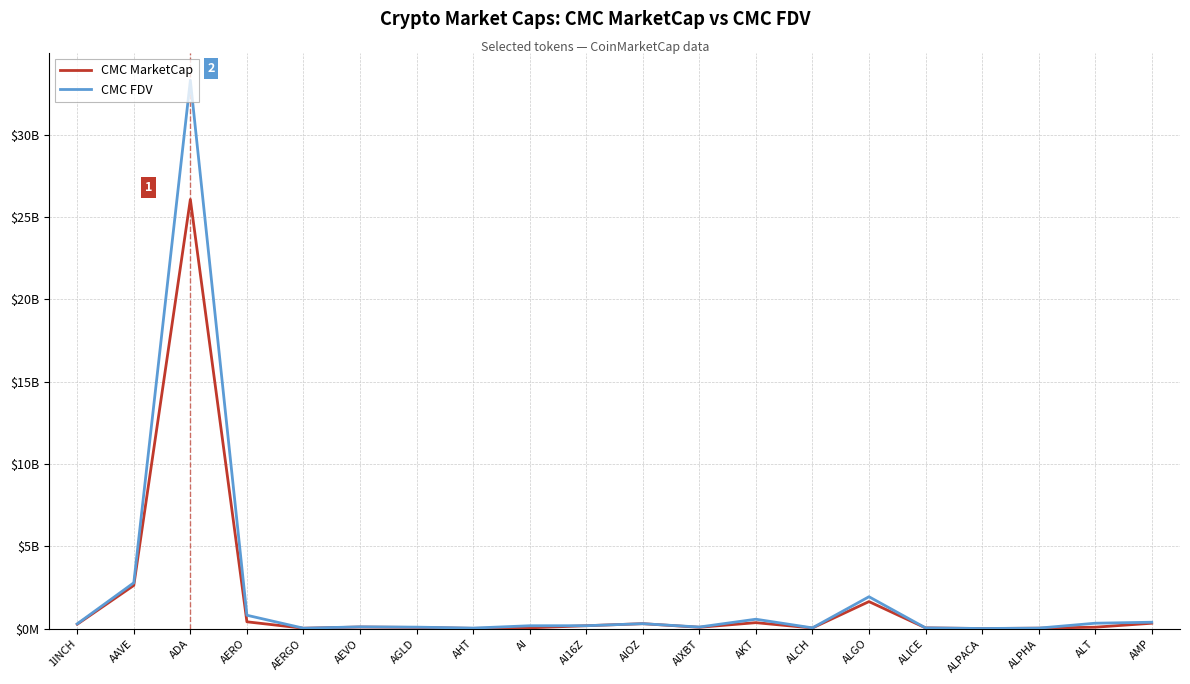

Does the chart display data point markers on the line(s)?

No